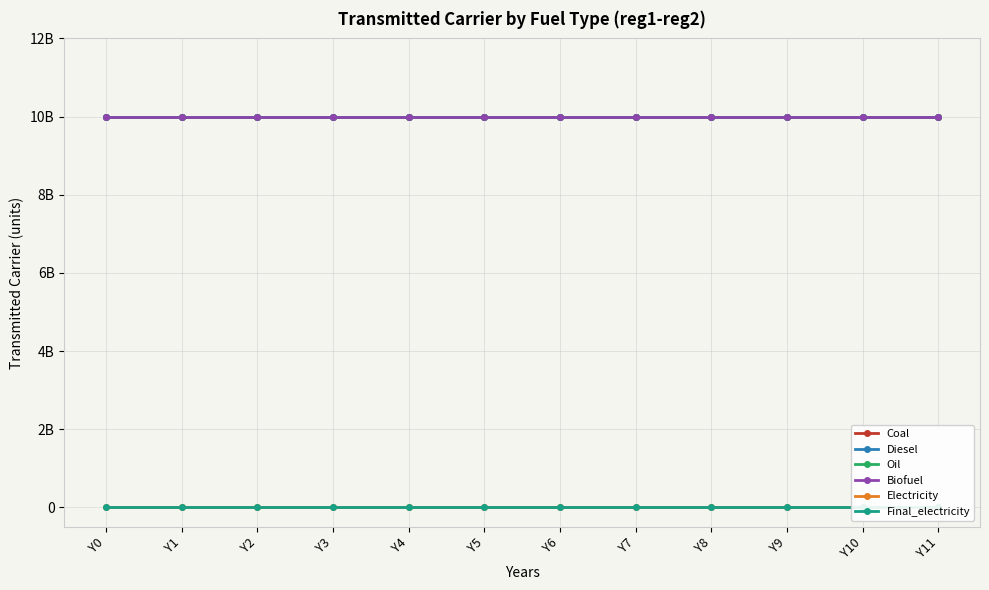

Reading left to right, extract all data points from this chart.

Coal: Y0=10000000000	Y1=10000000000	Y2=10000000000	Y3=10000000000	Y4=10000000000	Y5=10000000000	Y6=10000000000	Y7=10000000000	Y8=10000000000	Y9=10000000000	Y10=10000000000	Y11=10000000000
Diesel: Y0=10000000000	Y1=10000000000	Y2=10000000000	Y3=10000000000	Y4=10000000000	Y5=10000000000	Y6=10000000000	Y7=10000000000	Y8=10000000000	Y9=10000000000	Y10=10000000000	Y11=10000000000
Oil: Y0=10000000000	Y1=10000000000	Y2=10000000000	Y3=10000000000	Y4=10000000000	Y5=10000000000	Y6=10000000000	Y7=10000000000	Y8=10000000000	Y9=10000000000	Y10=10000000000	Y11=10000000000
Biofuel: Y0=10000000000	Y1=10000000000	Y2=10000000000	Y3=10000000000	Y4=10000000000	Y5=10000000000	Y6=10000000000	Y7=10000000000	Y8=10000000000	Y9=10000000000	Y10=10000000000	Y11=10000000000
Electricity: Y0=0	Y1=0	Y2=0	Y3=0	Y4=0	Y5=0	Y6=0	Y7=0	Y8=0	Y9=0	Y10=0	Y11=0
Final_electricity: Y0=0	Y1=0	Y2=0	Y3=0	Y4=0	Y5=0	Y6=0	Y7=0	Y8=0	Y9=0	Y10=0	Y11=0